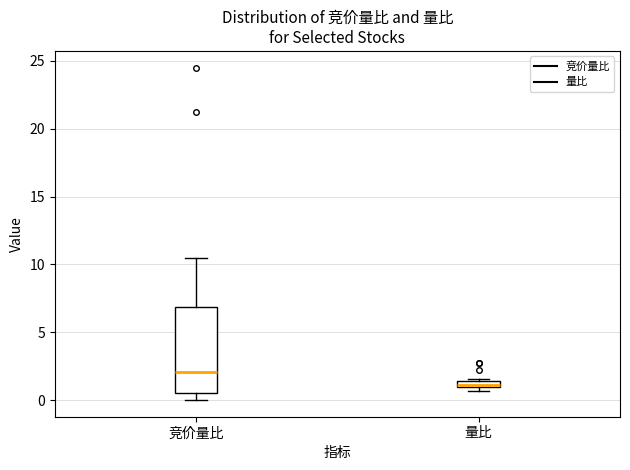

Where is the upper edge of the box for 竞价量比 on the y-axis? The values are not printed on the chart, so give them approximately, as read against the axis.

7.0